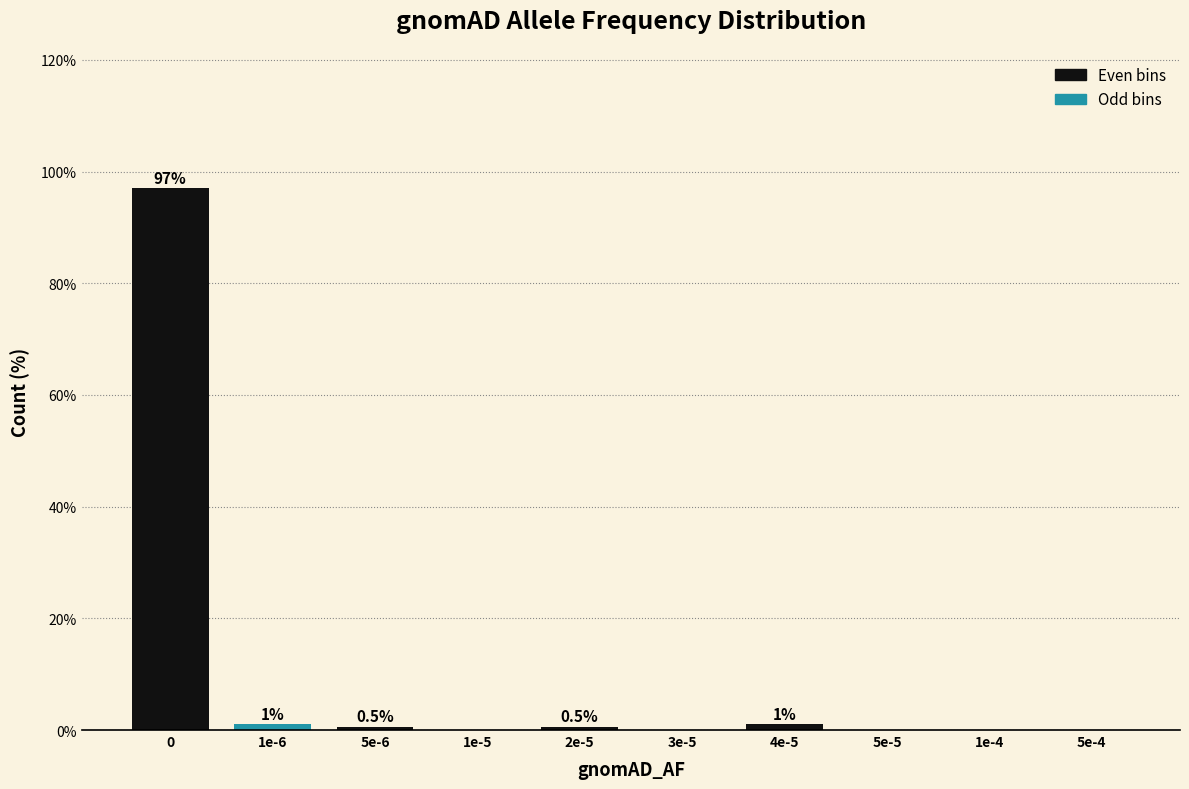

Reading left to right, extract all data points from this chart.

0=97.0	1e-6=1.0	5e-6=0.5	1e-5=0.0	2e-5=0.5	3e-5=0.0	4e-5=1.0	5e-5=0.0	1e-4=0.0	5e-4=0.0